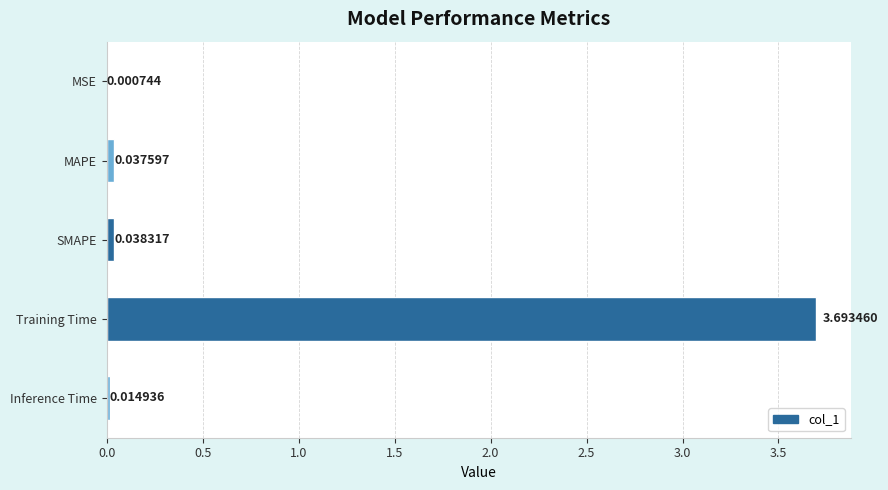

Which has a higher value, SMAPE or MAPE?

SMAPE